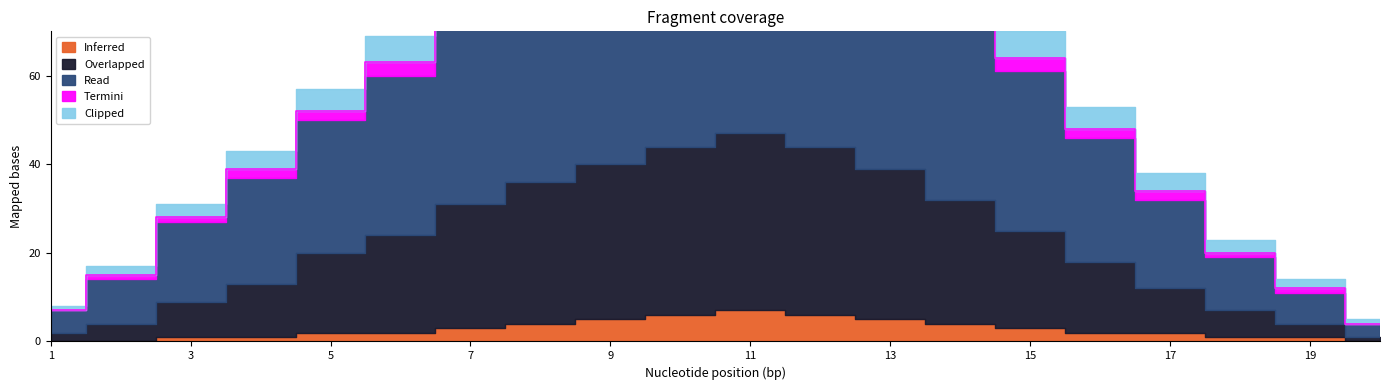

Rank the categories by Clipped value from highest to lowest.

10, 11, 9, 12, 8, 13, 7, 14, 6, 15, 5, 16, 4, 17, 3, 18, 2, 19, 1, 20